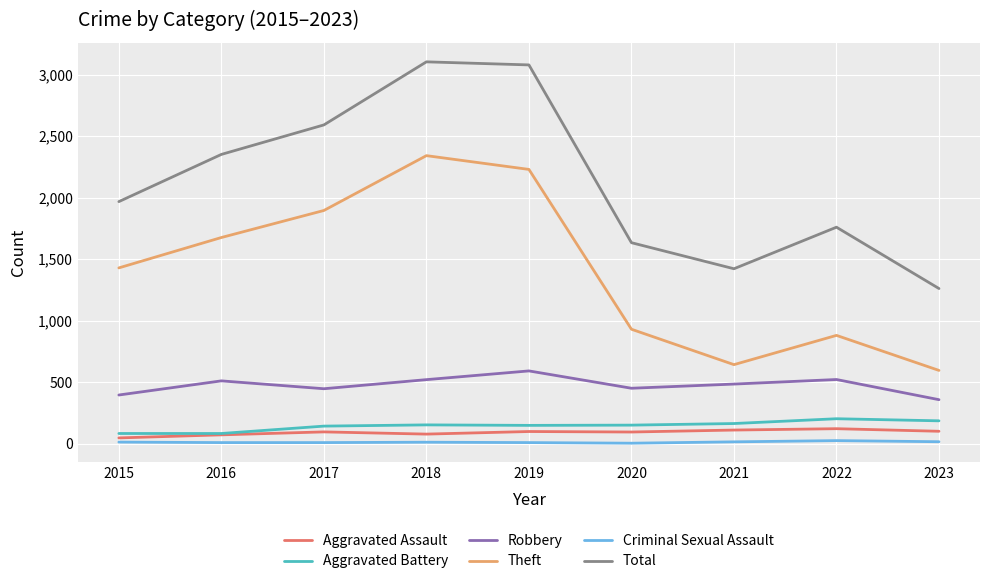

True or false: Criminal Sexual Assault and Theft intersect in this chart.

False